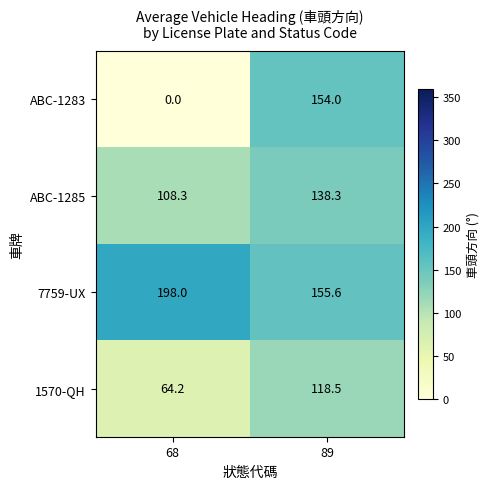

Which series has the largest range (max minus min)?

ABC-1283